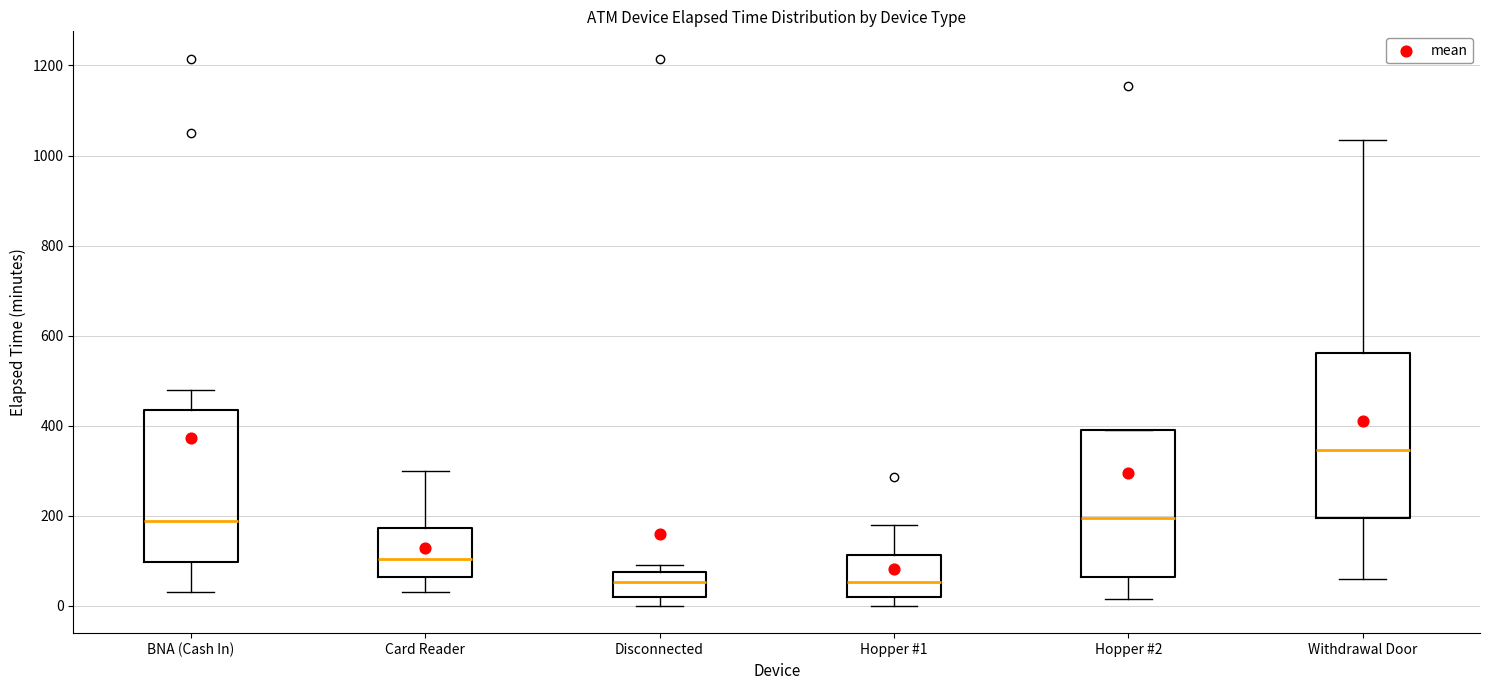

Which box is the tallest, from its lower edge to its upper edge?

Withdrawal Door